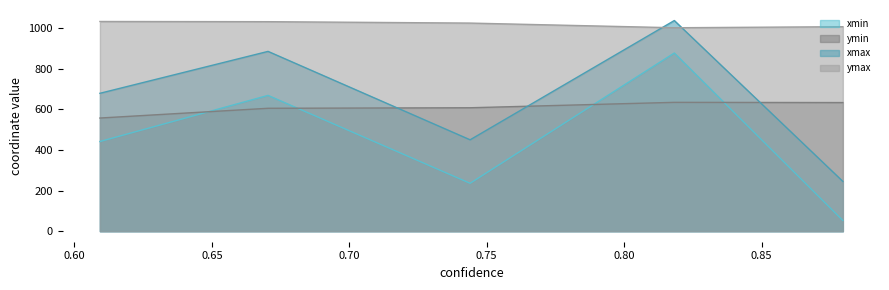

Which has a higher value, 0.6092618703842163 or 0.8182568550109863?

0.8182568550109863